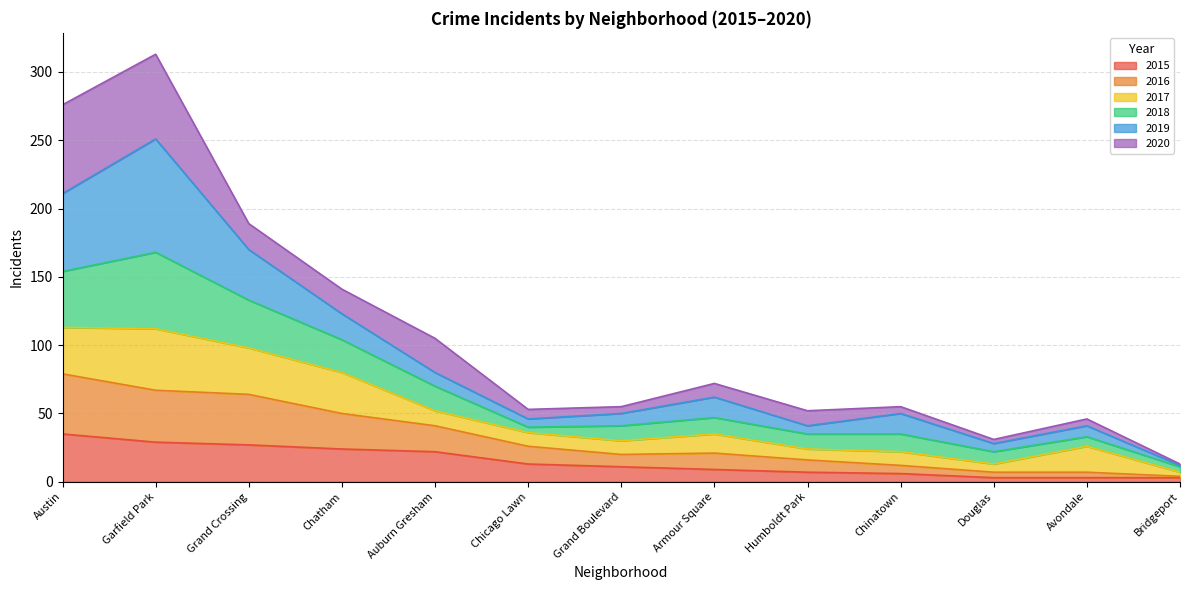

The value of 2015 at Grand Crossing is 27. True or false?

True